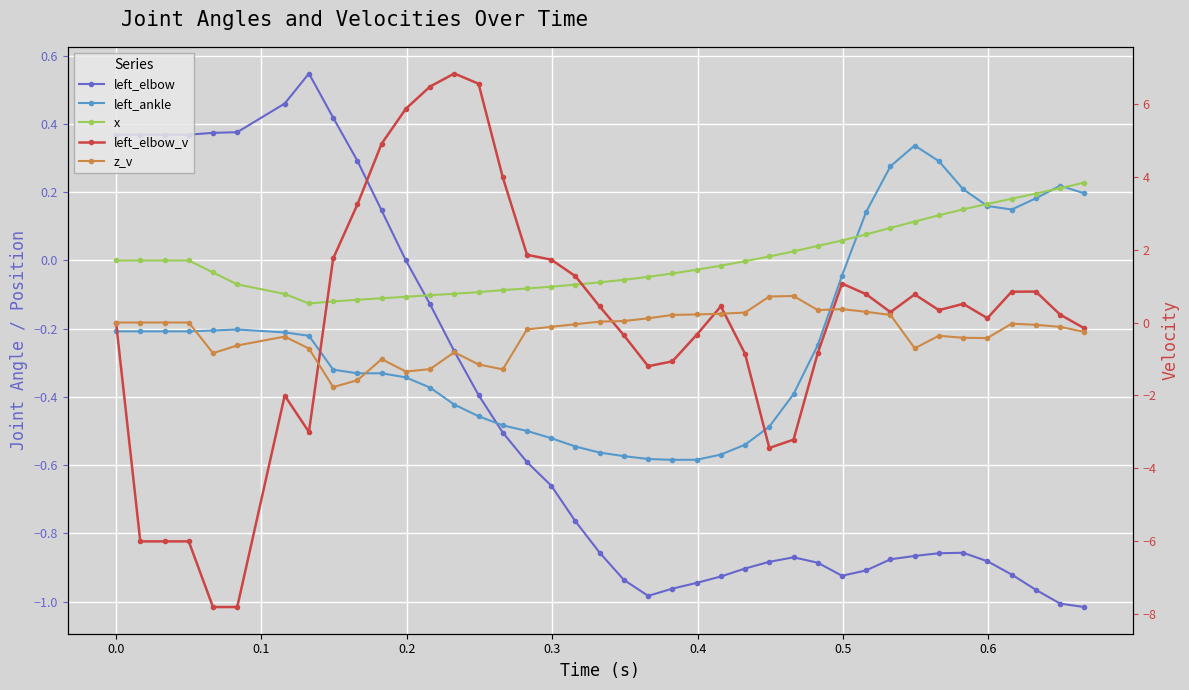

Does the chart display data point markers on the line(s)?

Yes